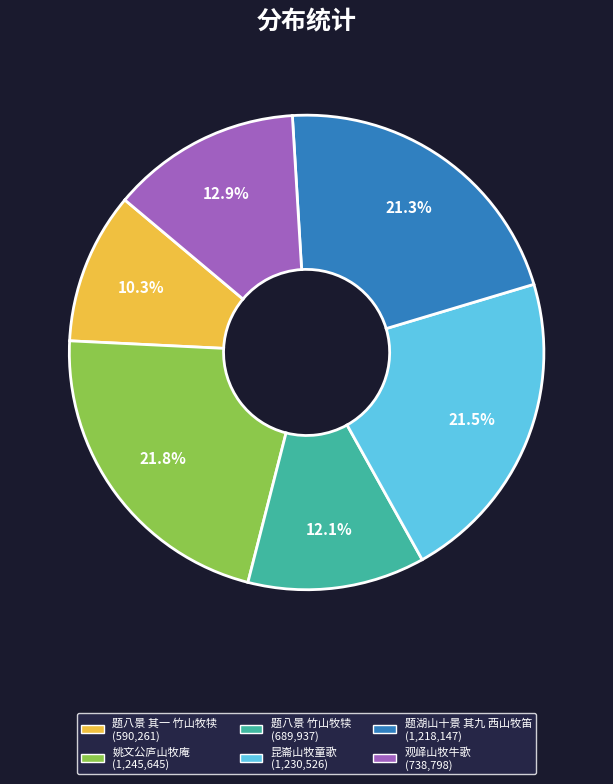

The 题八景 竹山牧犊 slice represents 12% of the pie. True or false?

True